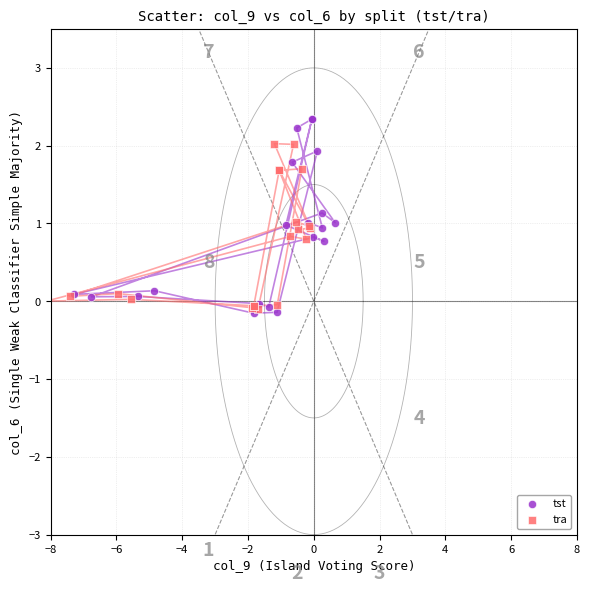

Which series has the largest Y range (max minus min)?

tst